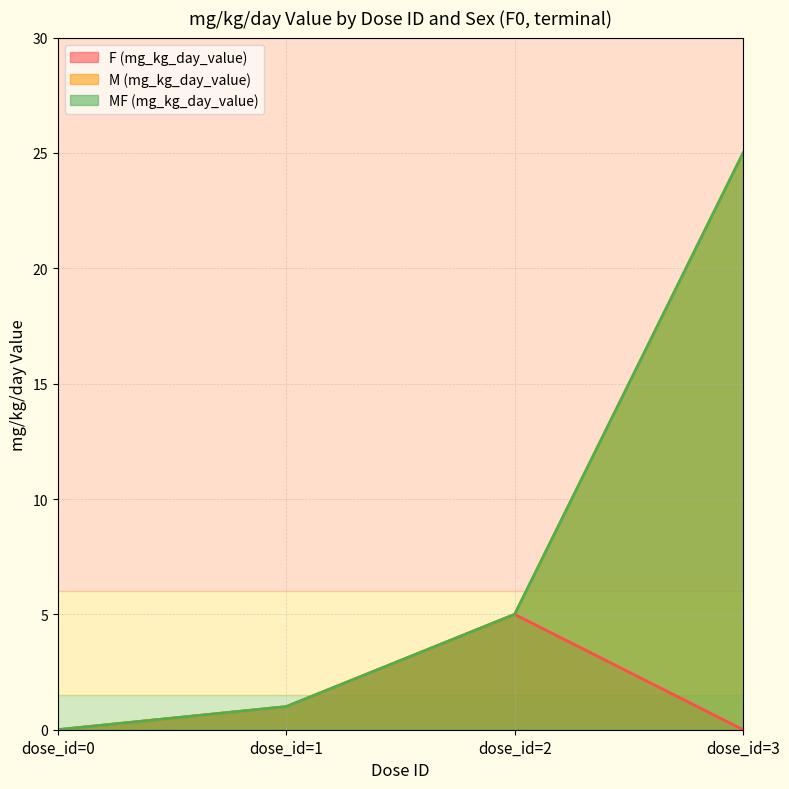

Reading left to right, list all the values displayed in this chart.

F (mg_kg_day_value): 0	1	5	0
M (mg_kg_day_value): 0	1	5	25
MF (mg_kg_day_value): 0	1	5	25